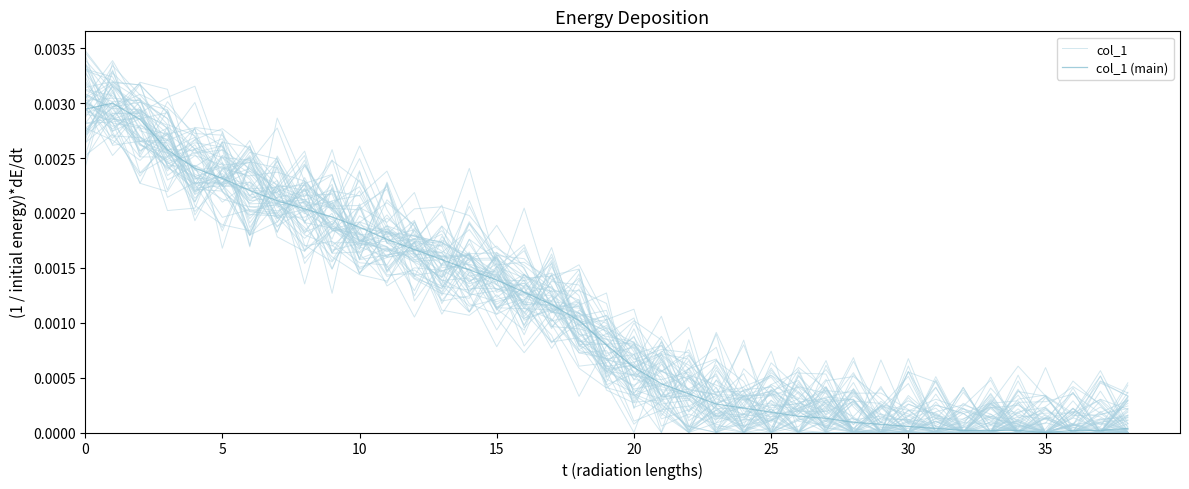

True or false: col_1 (main) and col_1 cross at least once.

True